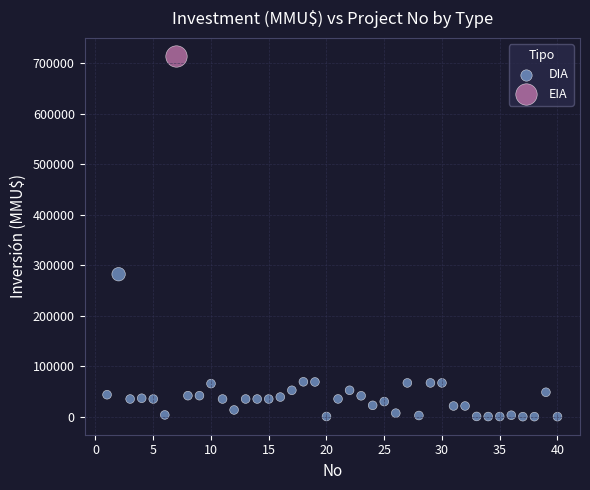

What are all the series names shown in the legend?

DIA, EIA